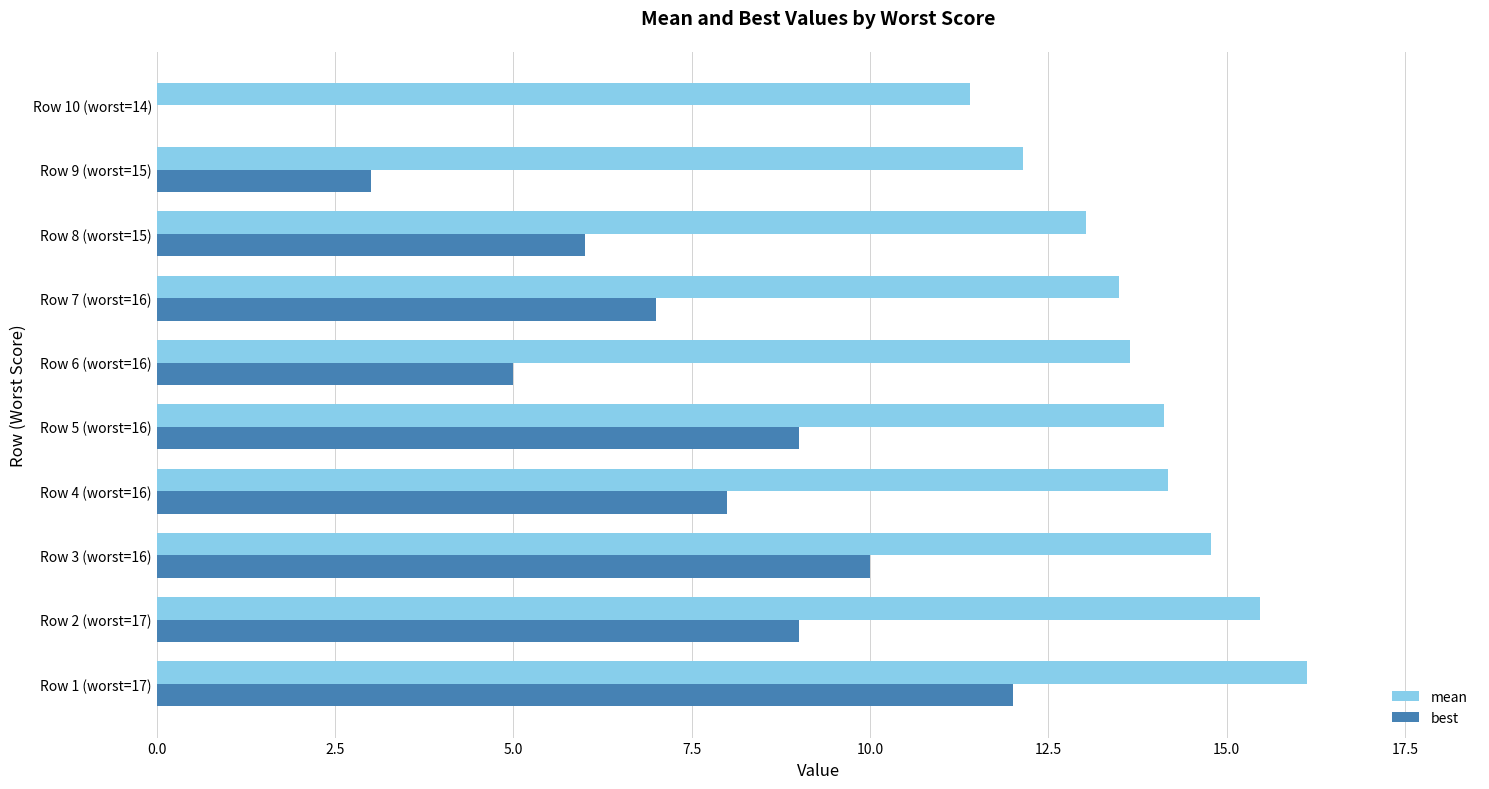

What is the sum of the best values at Row 2 (worst=17) and Row 6 (worst=16)?

14.0